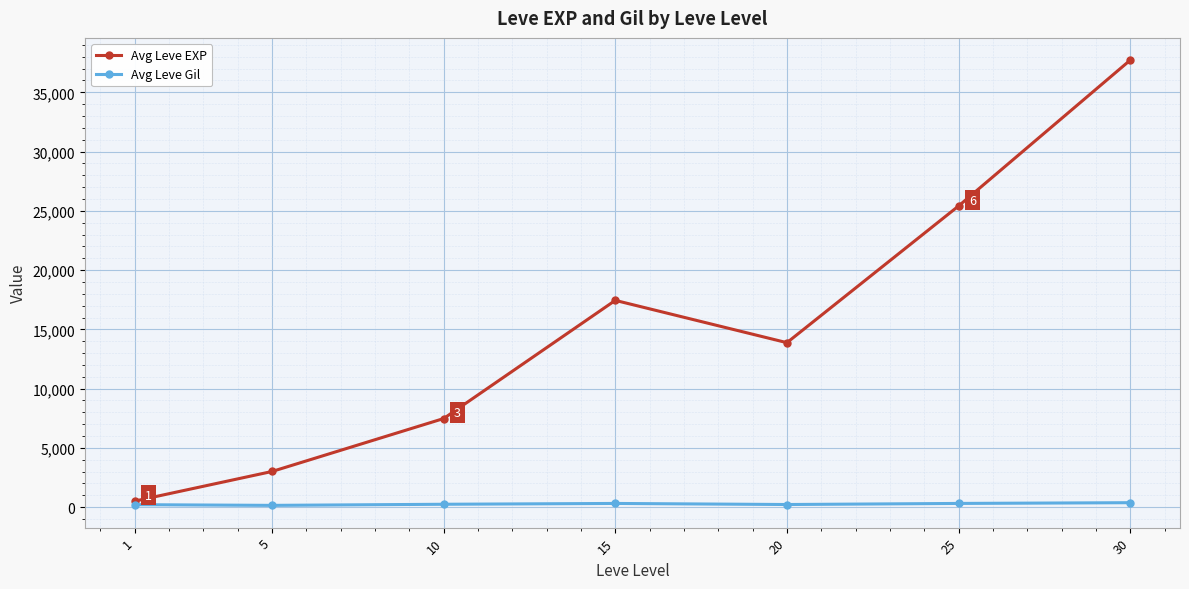

Read the Avg Leve EXP value at 20.

13876.7